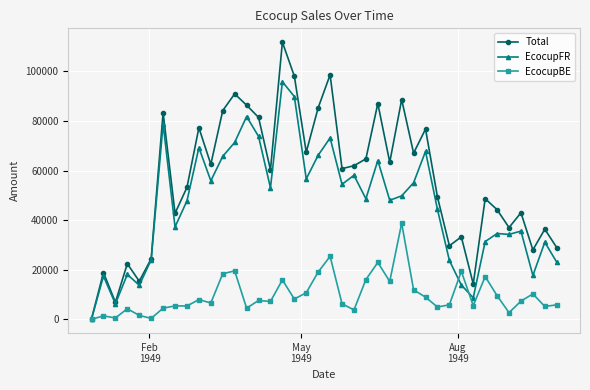

True or false: Total has more than 2 interior local peaks.

True